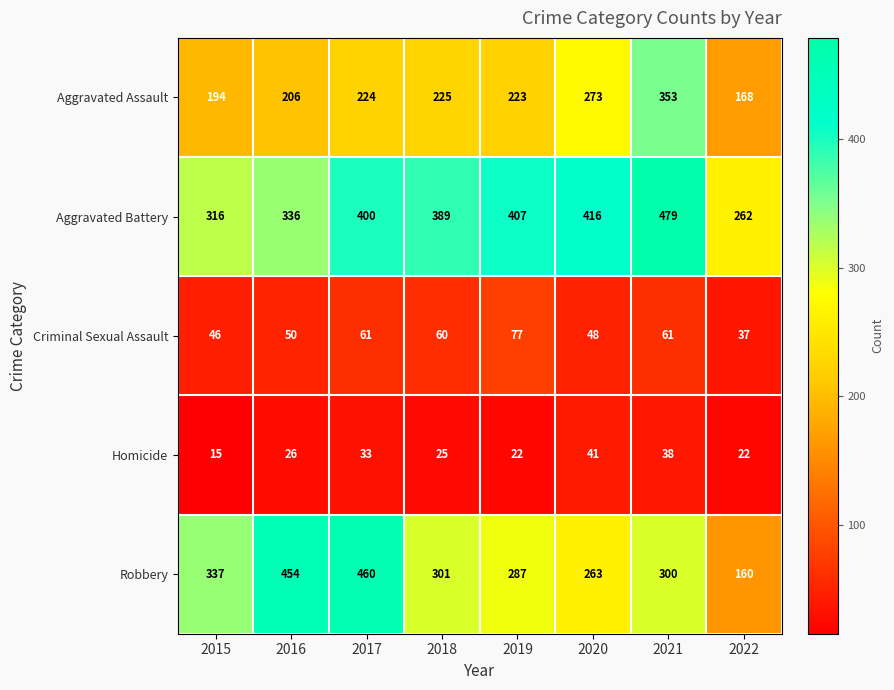

Which series has the largest total across all categories?

Aggravated Battery